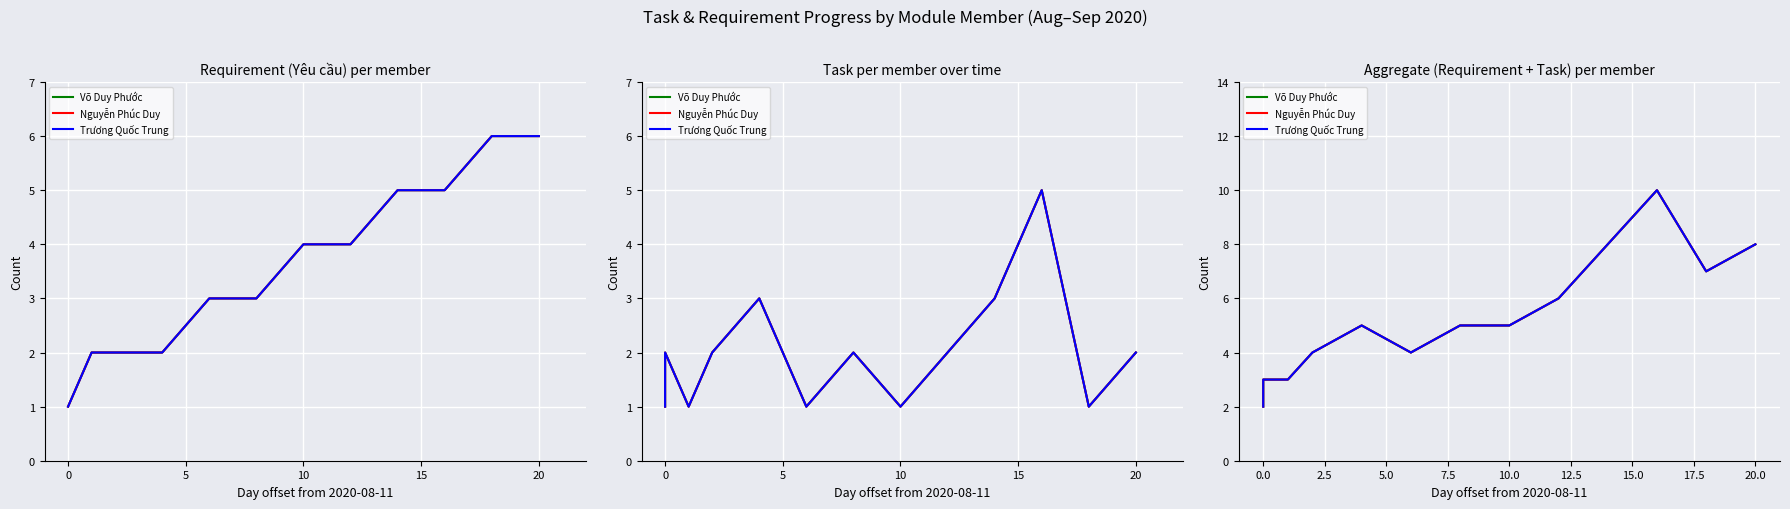

What is the difference between the second highest and second lowest values in the Trương Quốc Trung series?

5